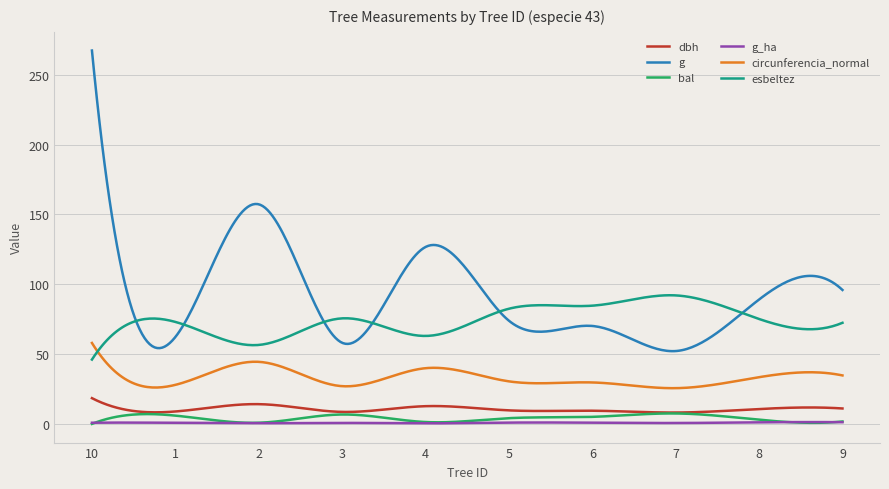

Which series has the largest total across all categories?

g